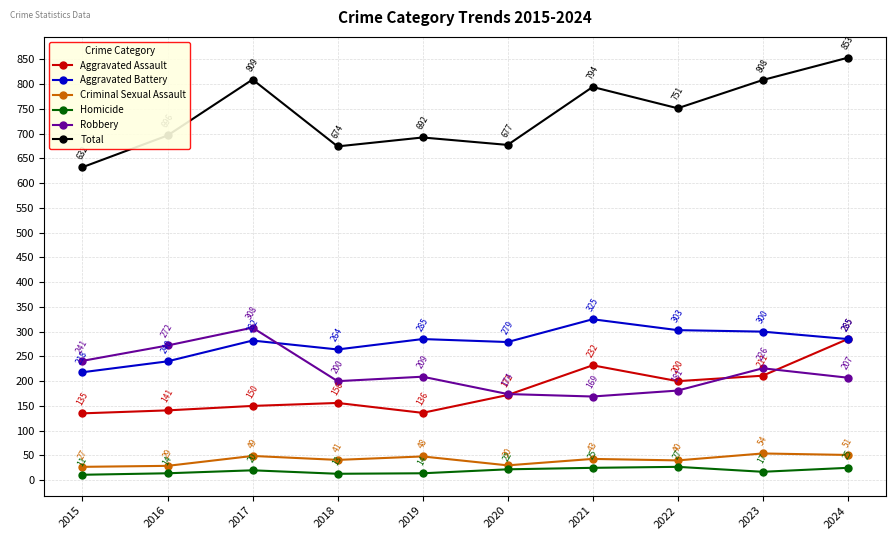

The Aggravated Battery series shows 282 at 2017. True or false?

True